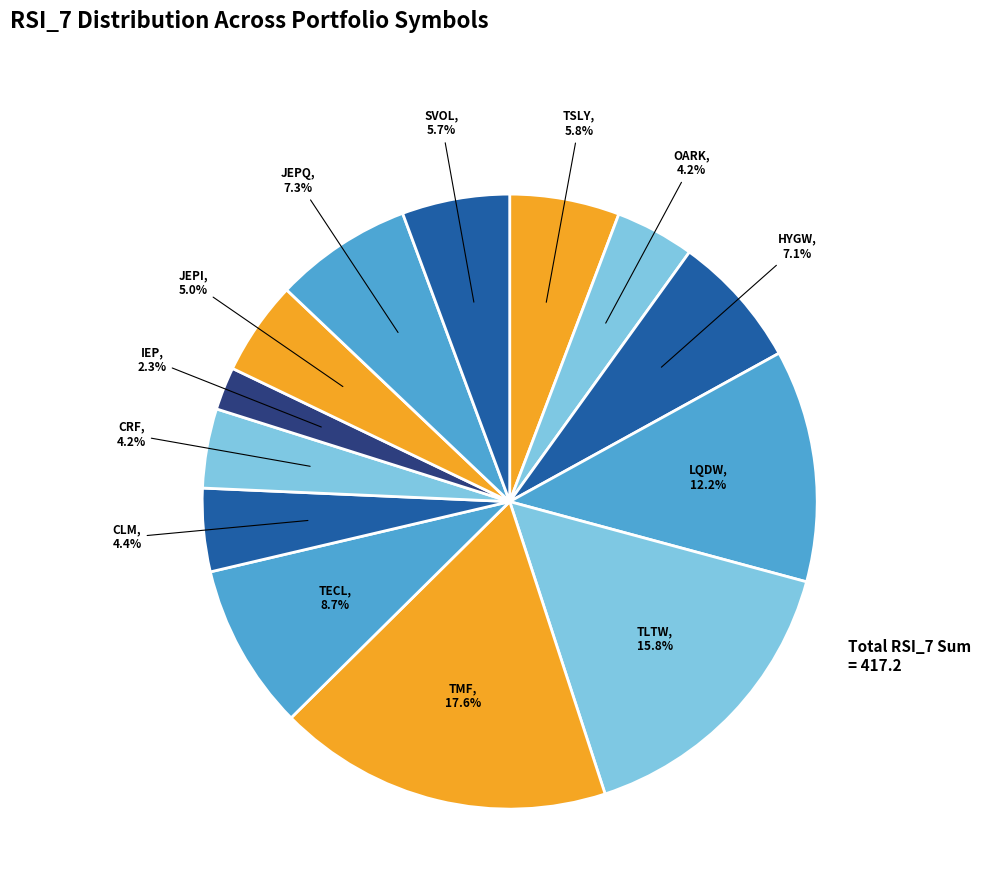

Do TECL and TMF together represent more than half of the pie?

No